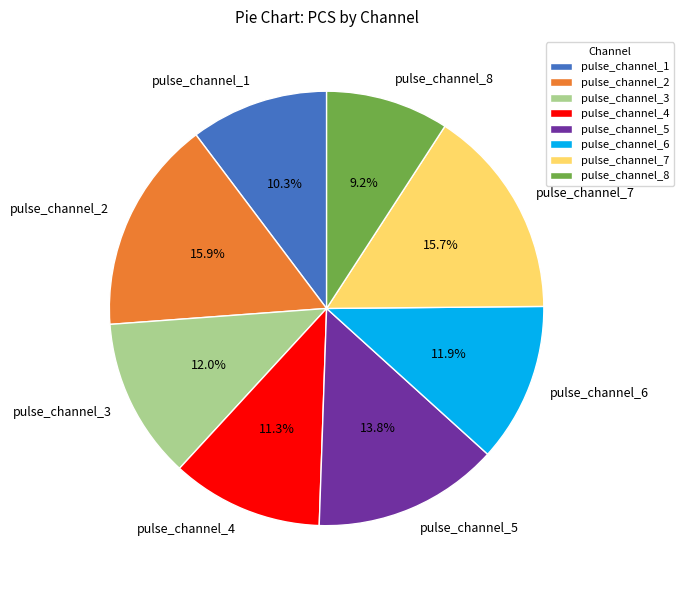

Which slice is the smallest?

pulse_channel_8